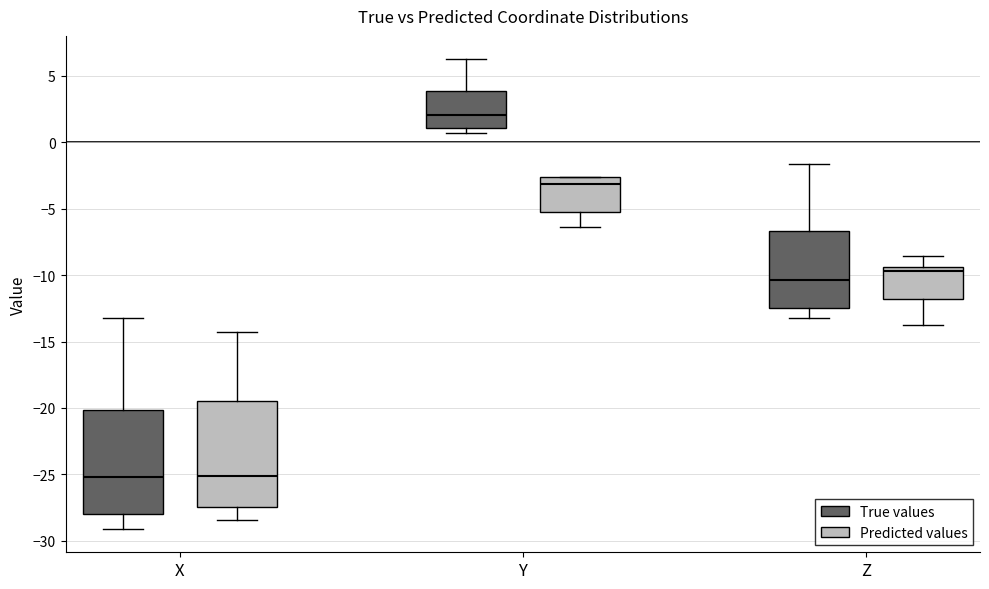

Reading left to right, read every box against the y-axis: the position of its median line, the range the box covers, and the ends of its whiskers. The values are not printed on the chart, so give them approximately, as read against the axis.

X (True values): median -25.0, box -28.0 to -20.0, whiskers -29.0 to -13.0
X (Predicted values): median -25.0, box -27.5 to -19.5, whiskers -28.5 to -14.5
Y (True values): median 2.0, box 1.0 to 4.0, whiskers 0.5 to 6.0
Y (Predicted values): median -3.0, box -5.5 to -2.5, whiskers -6.5 to -2.5
Z (True values): median -10.5, box -12.5 to -6.5, whiskers -13.0 to -1.5
Z (Predicted values): median -9.5 (just below the box's upper edge), box -12.0 to -9.5, whiskers -13.5 to -8.5